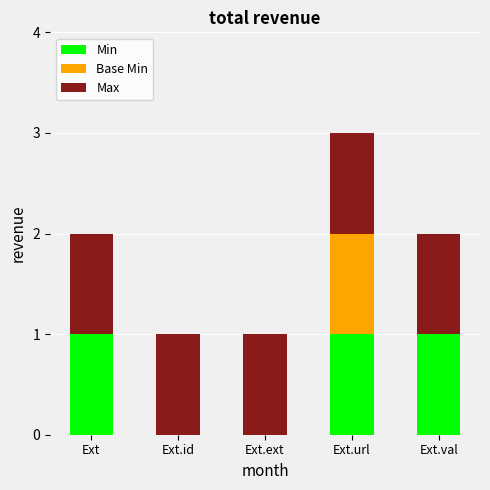

What is the sum of all Min values?

3